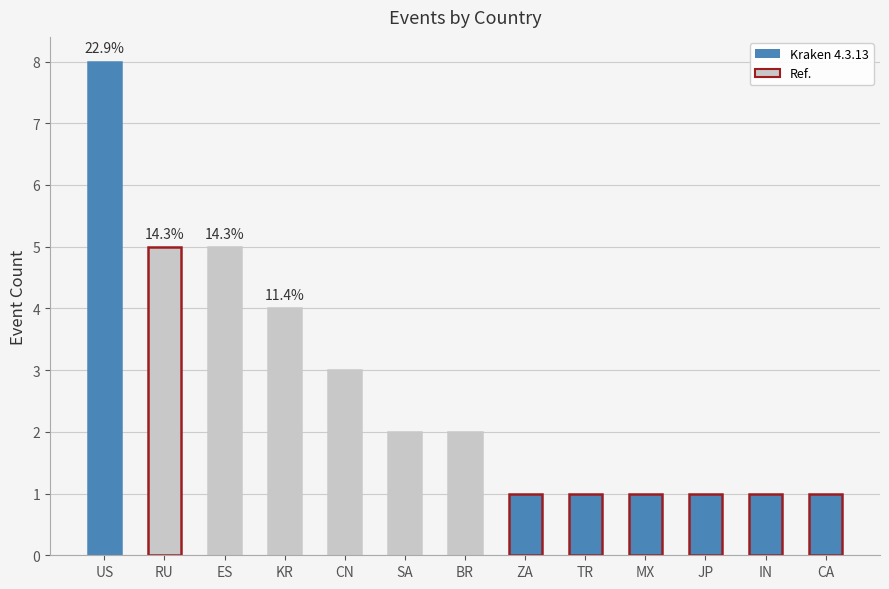

What is the difference between the second highest and minimum values?

4